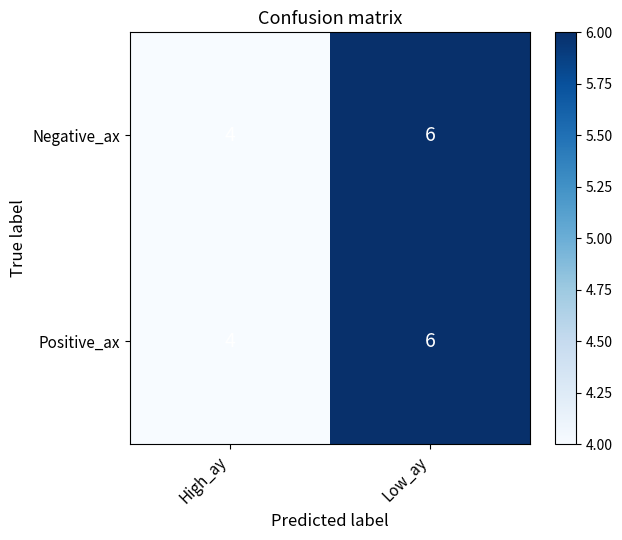

At which category is the sum across all series the highest?

Low_ay